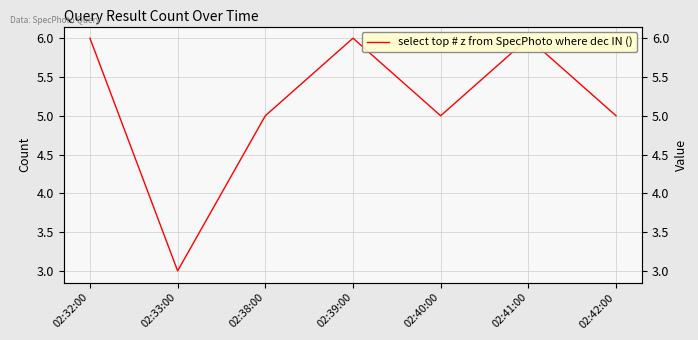

Does the chart have visible grid lines?

Yes